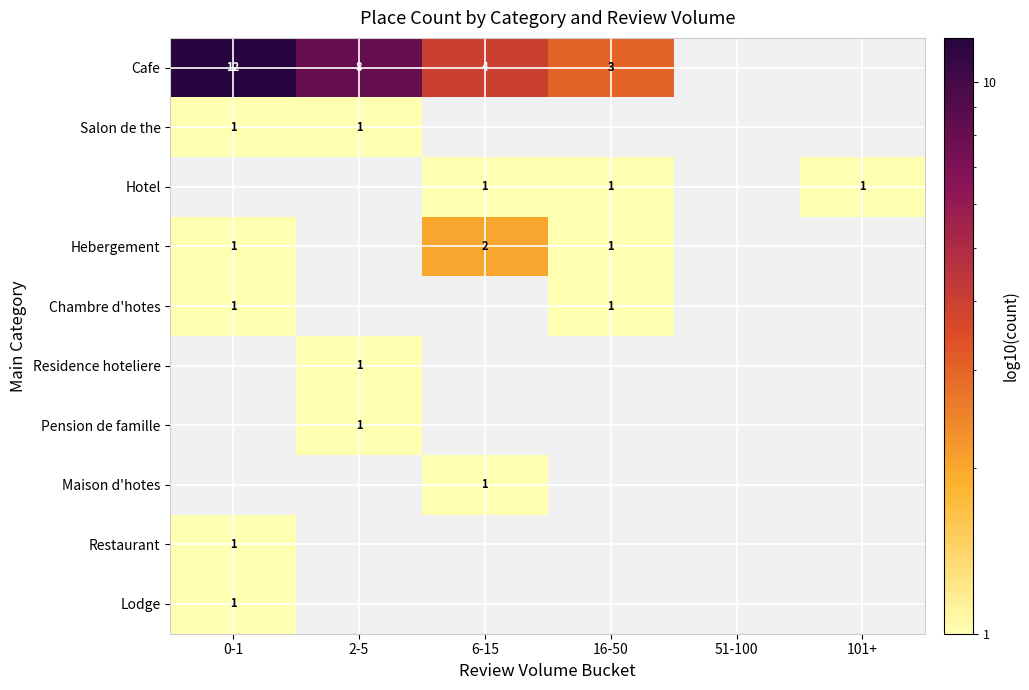

What is the smallest value displayed?

1.0